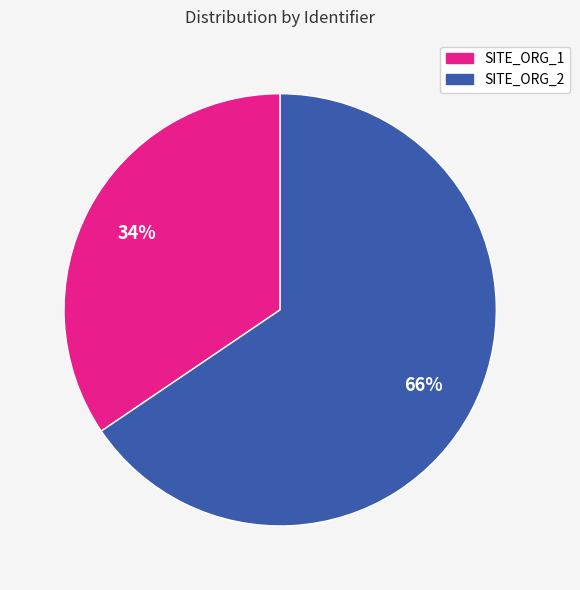

Which slice is the largest?

SITE_ORG_2